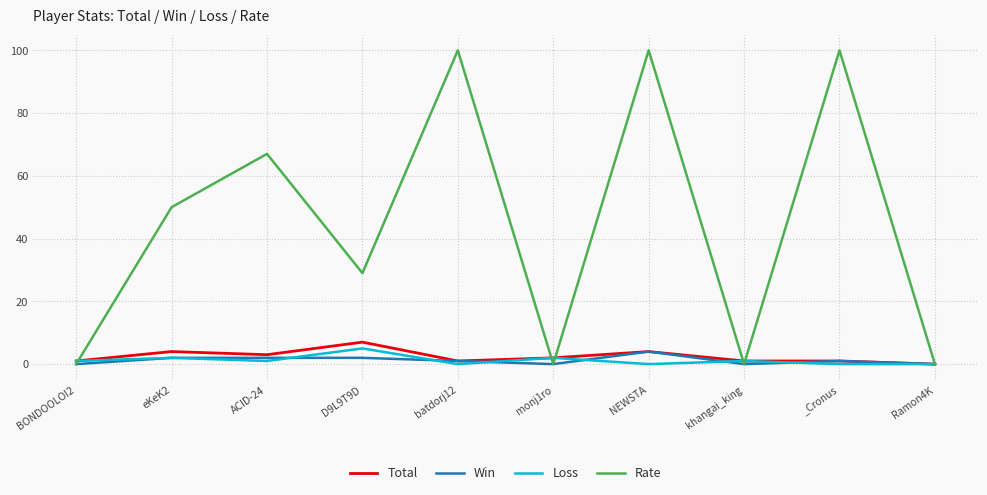

Is the value of Win at BONDOOLOI2 greater than the value of Loss at khangai_king?

No